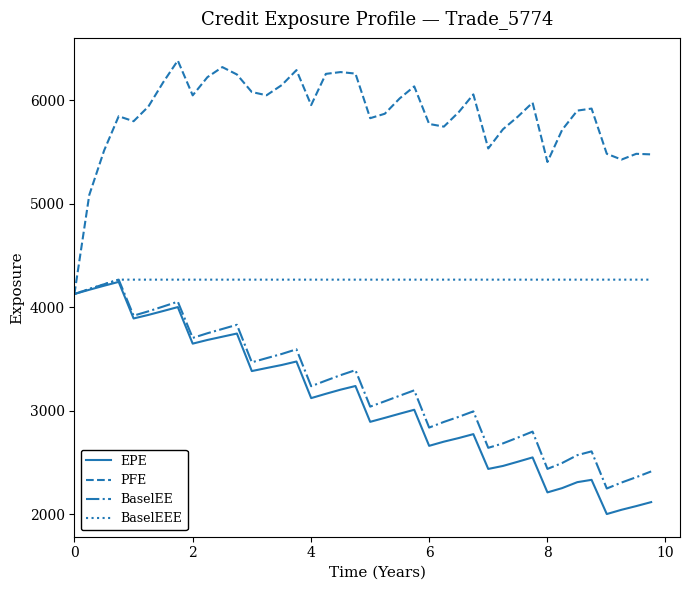

In EPE, how many points are lower than both neighbors (excluding endpoints)?

9